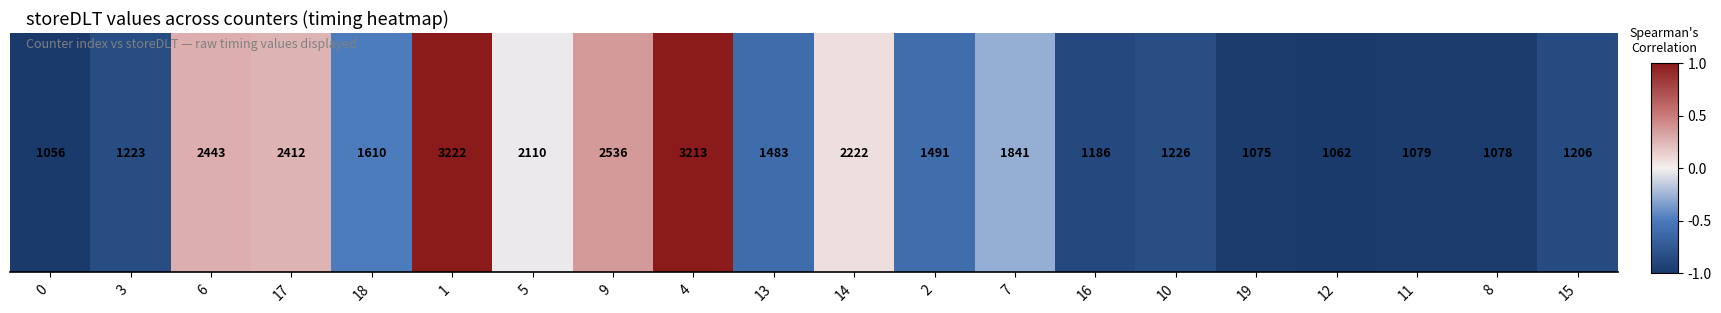

Is it true that the value at 4 is 0.3?

False